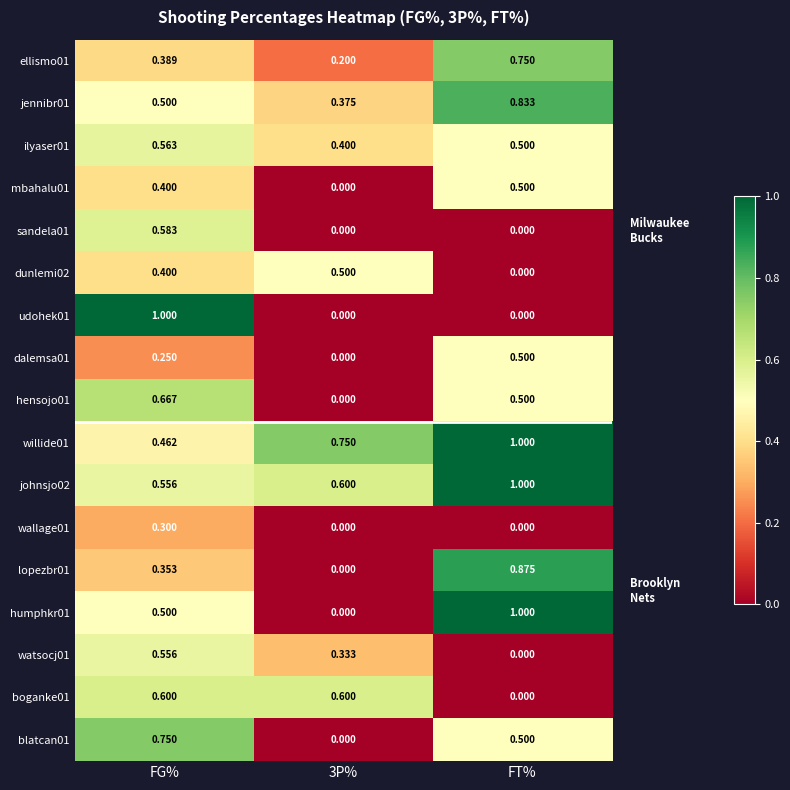

At which label does mbahalu01 reach its peak?

FT%